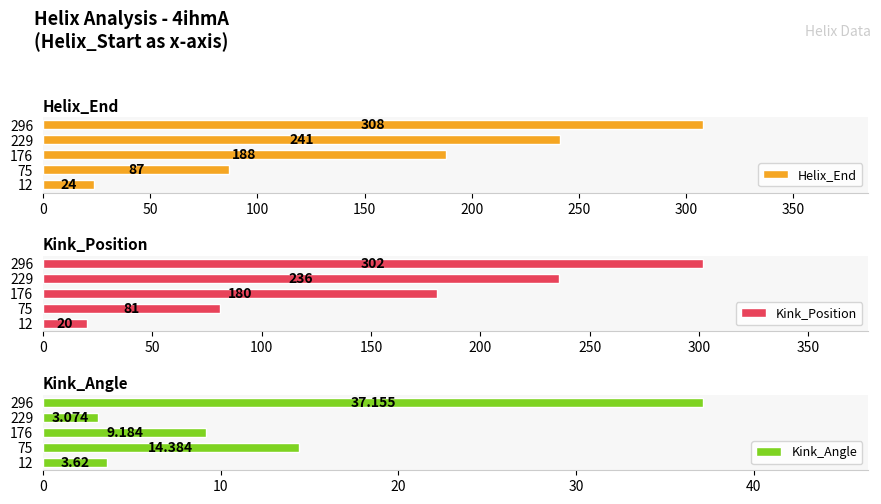

Reading left to right, what are all the values shown in this chart?

Helix_End: 24.0	87.0	188.0	241.0	308.0
Kink_Position: 20.0	81.0	180.0	236.0	302.0
Kink_Angle: 3.6	14.4	9.2	3.1	37.2